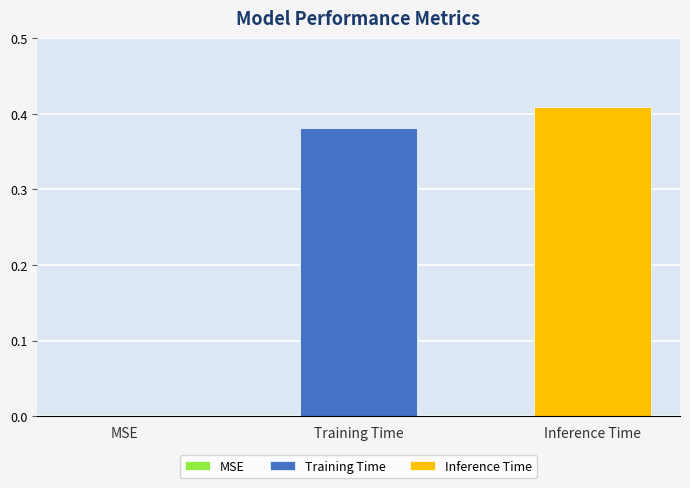

Does the chart contain any negative values?

No